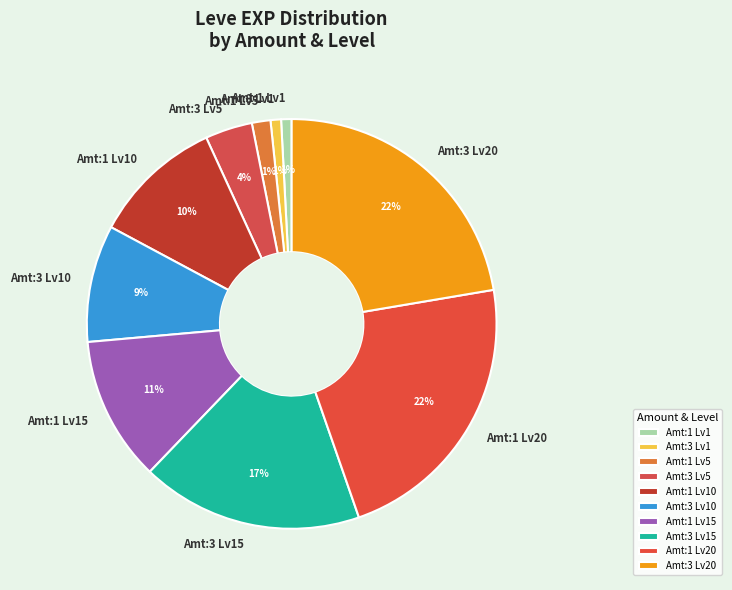

To the nearest percent, what is the average slice percentage?

10%